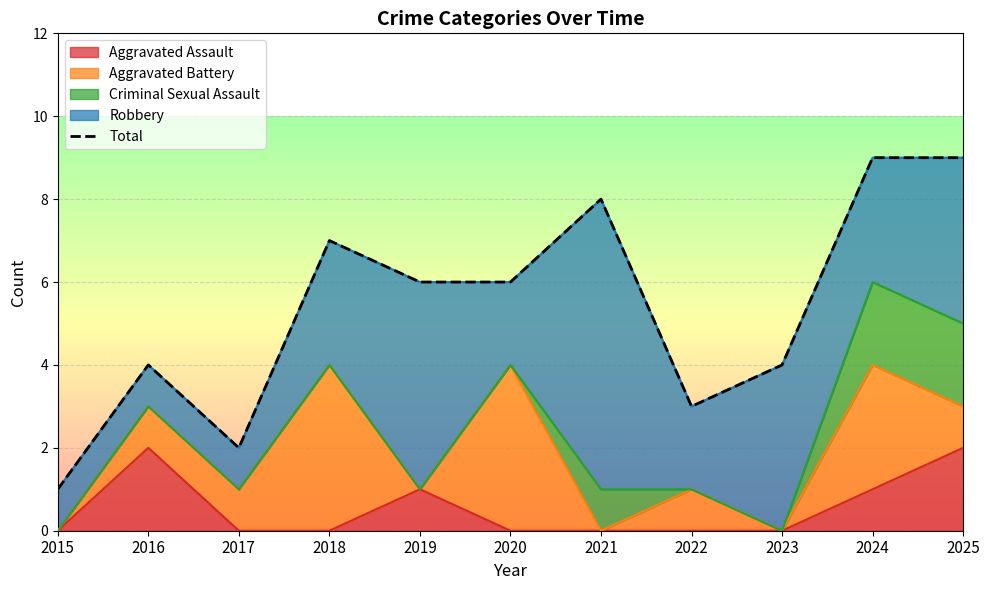

What value does the data have at 2020?

6